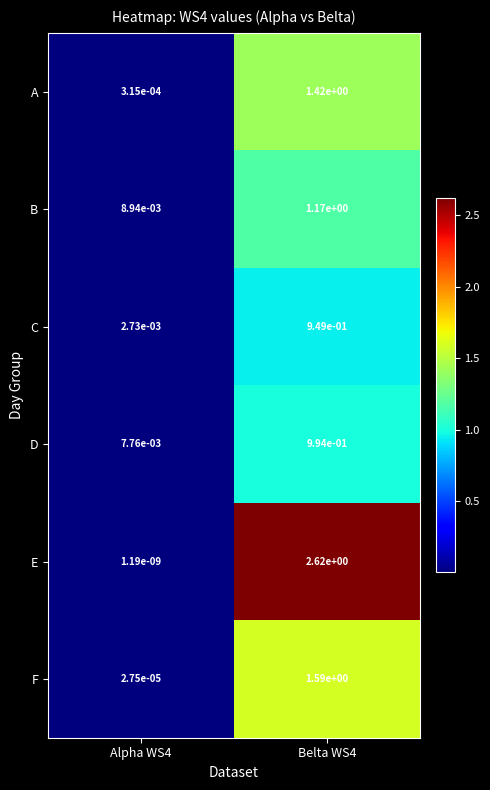

At which category is the sum across all series the highest?

Belta WS4